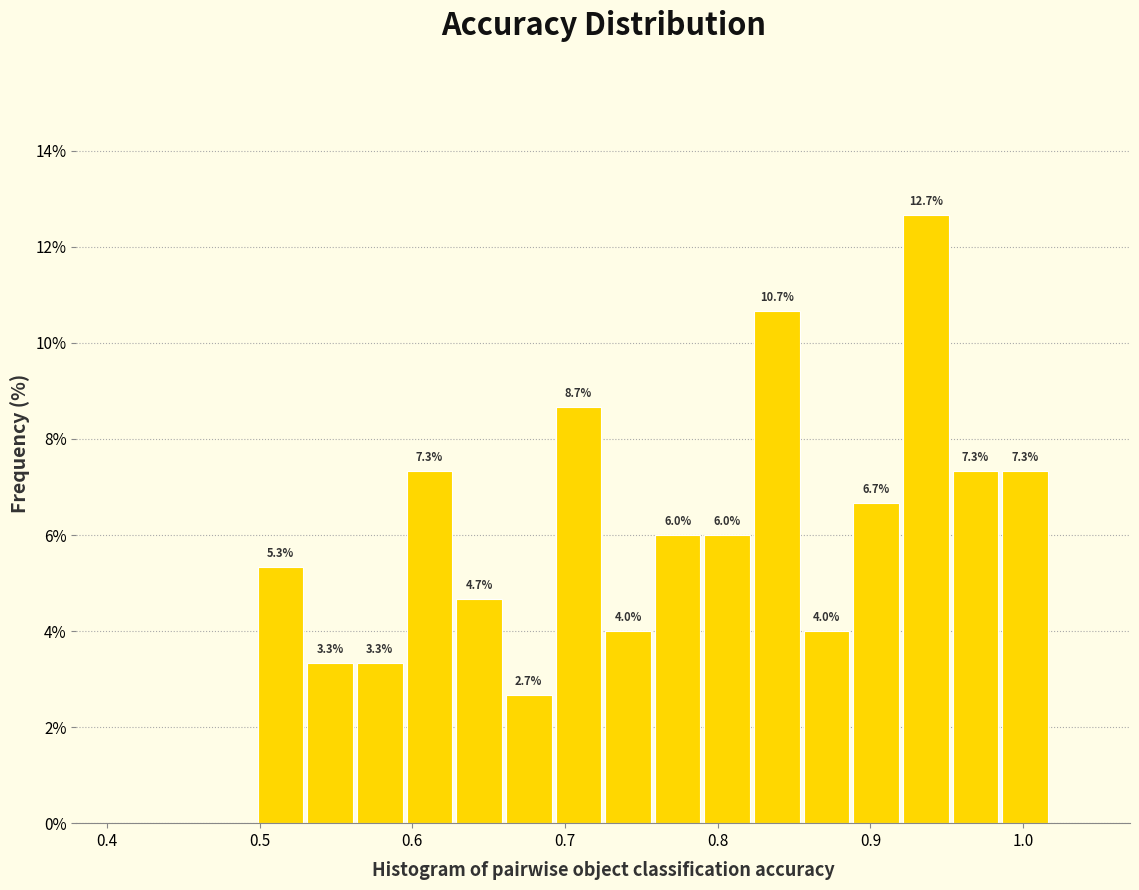

Around what value on the x-axis is the tallest bar? Give the approximate position of its centre, as read against the axis.

0.94